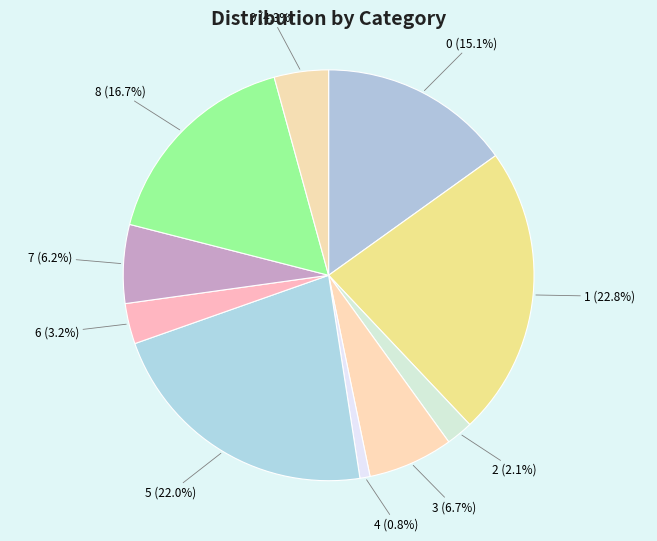

How many slices are in this pie chart?

10